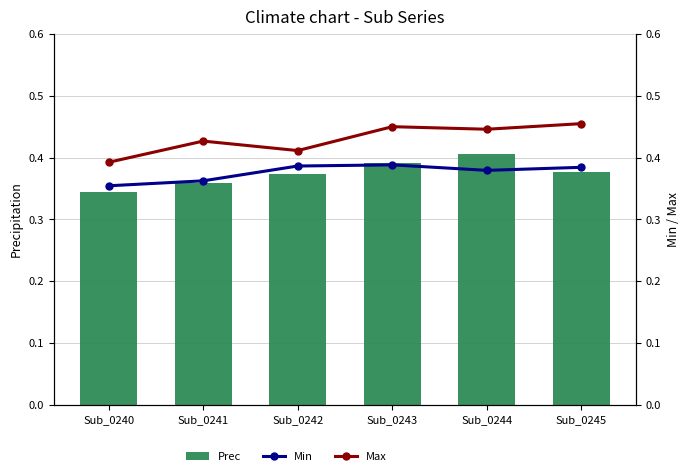

What is the minimum value for Min?

0.4